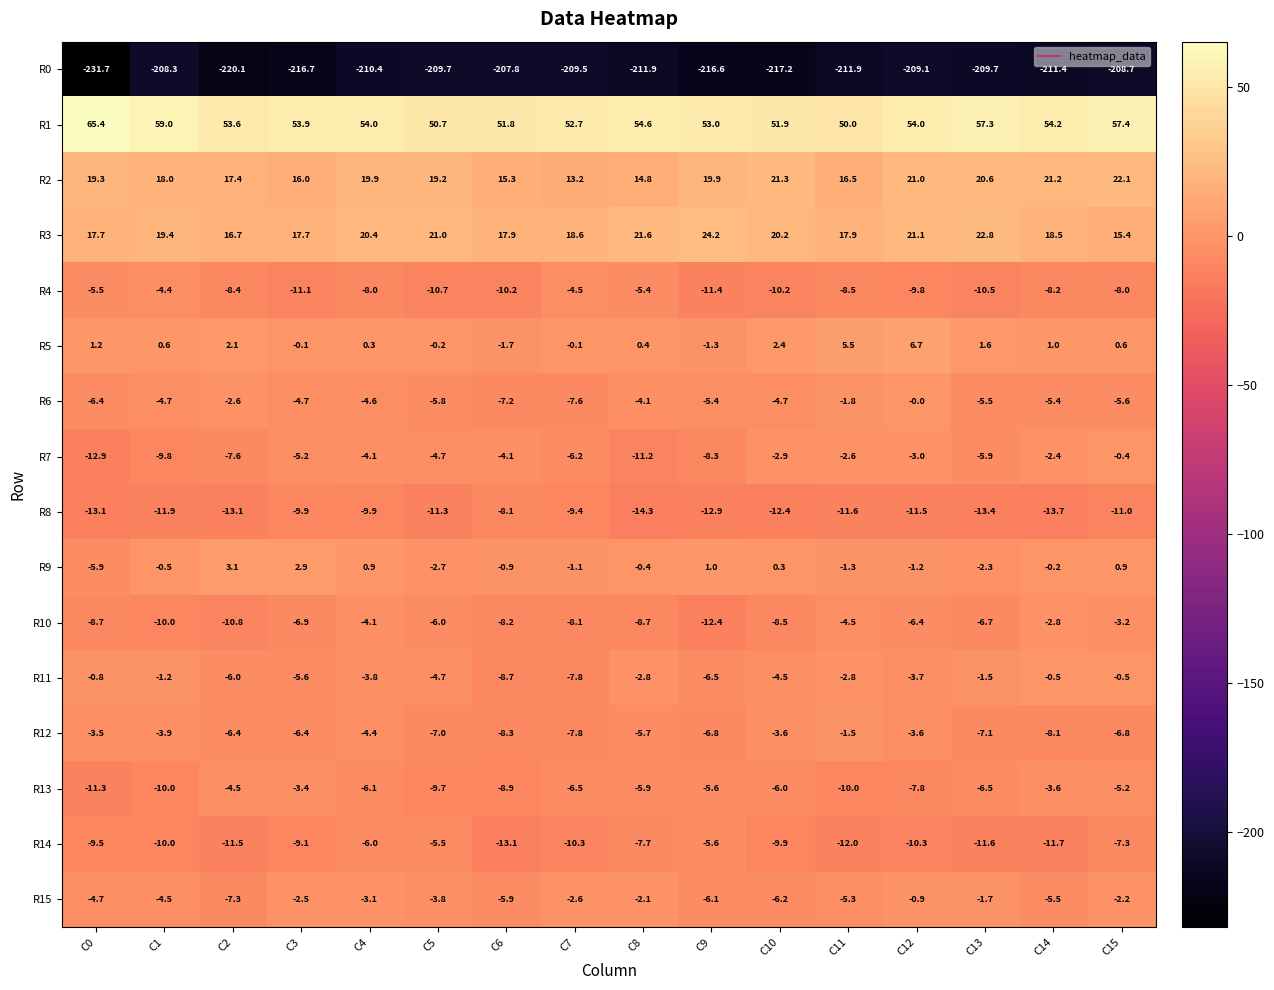

At C0, list the series in order from smallest to largest.

R0, R8, R7, R13, R14, R10, R6, R9, R4, R15, R12, R11, R5, R3, R2, R1